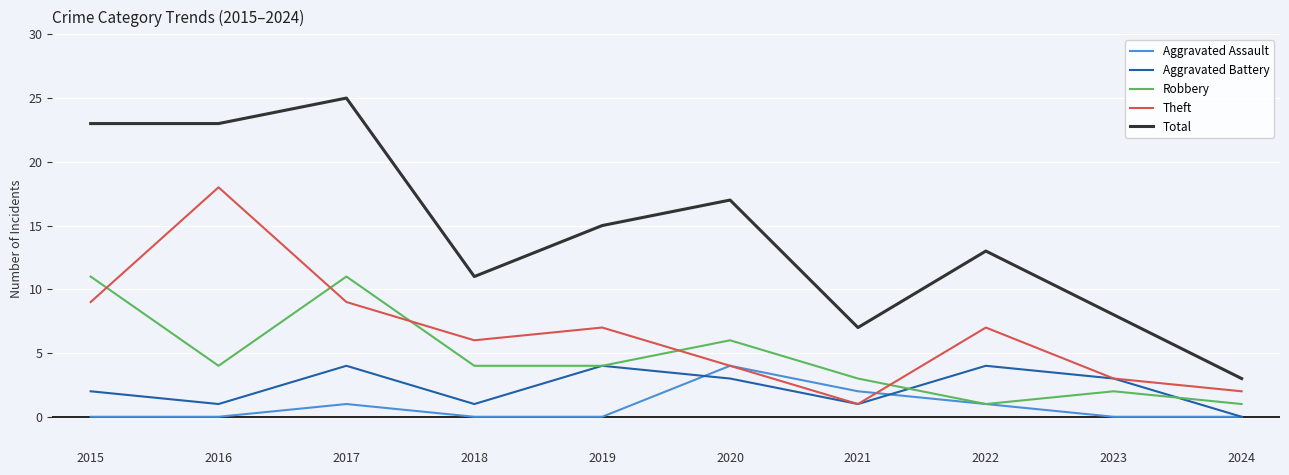

How many lines are shown in the chart?

5